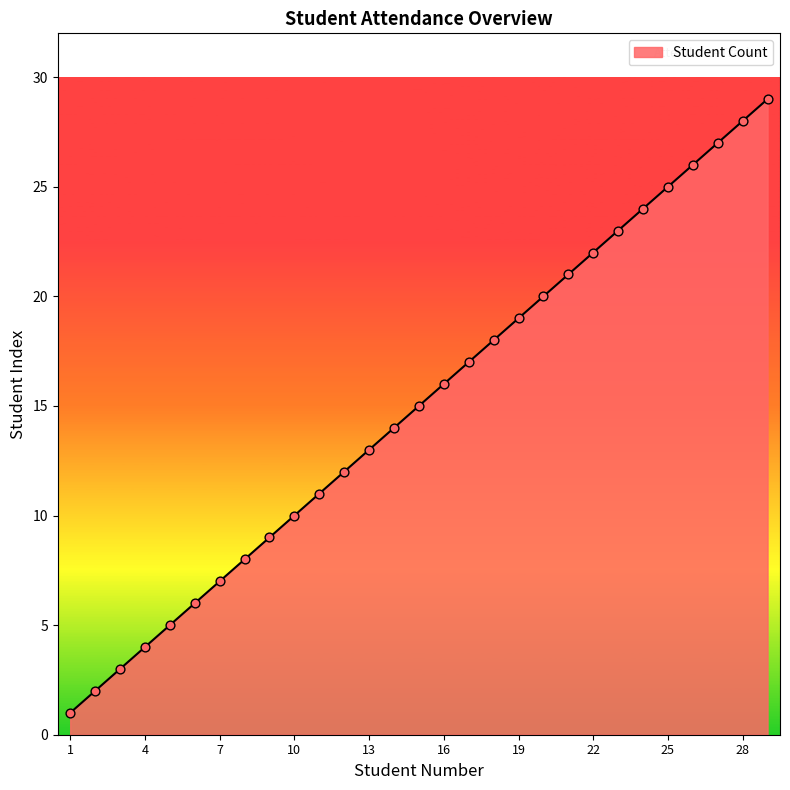

What is the difference between the maximum and minimum values?

28